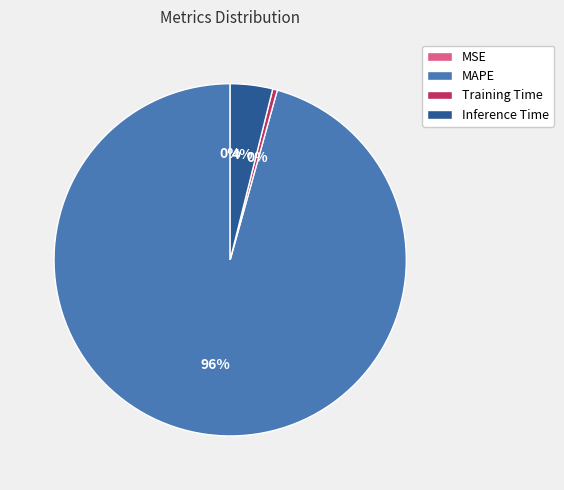

The MAPE slice represents 96% of the pie. True or false?

True